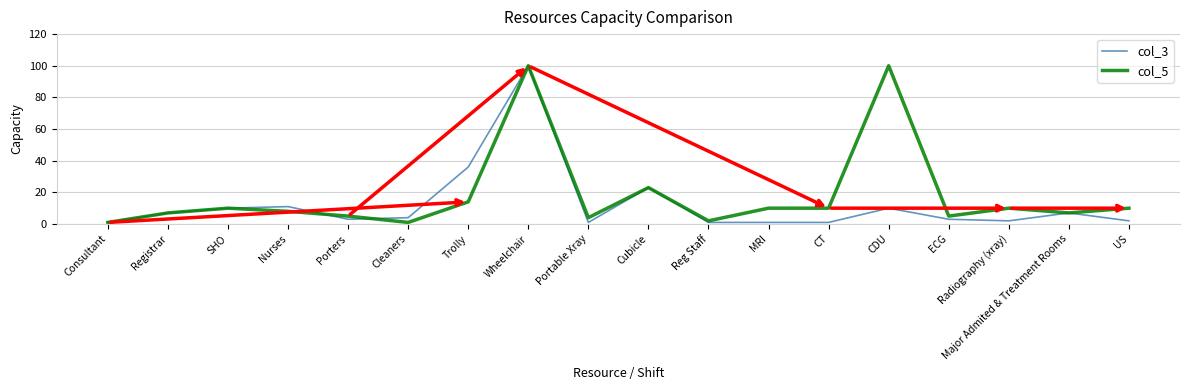

What is the greatest value displayed?

100